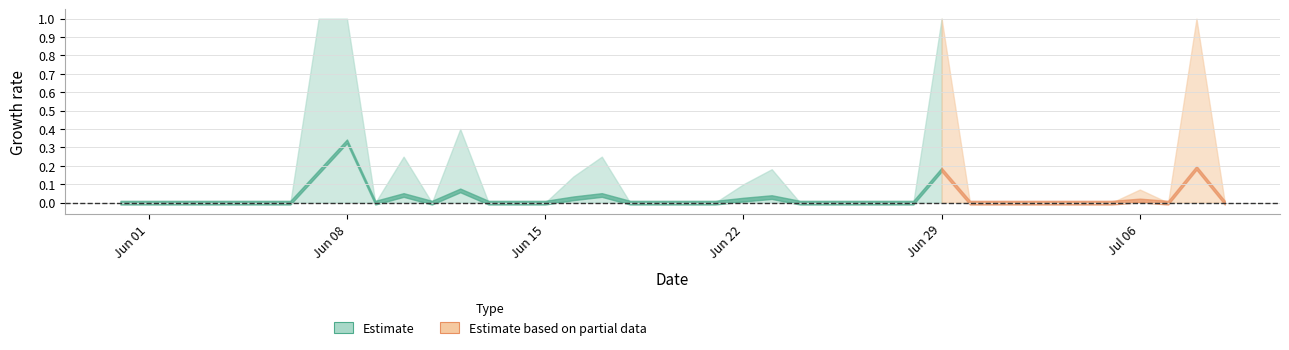

What is the maximum value for GR?

1